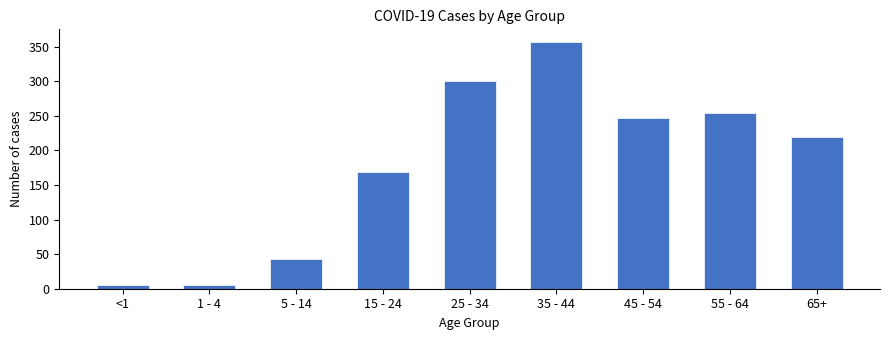

The value at 5 - 14 is 43. True or false?

True